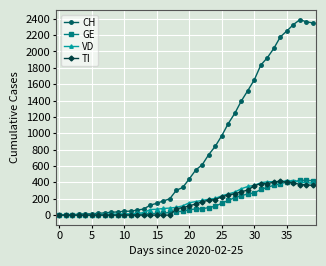

What is the greatest value displayed?

2388